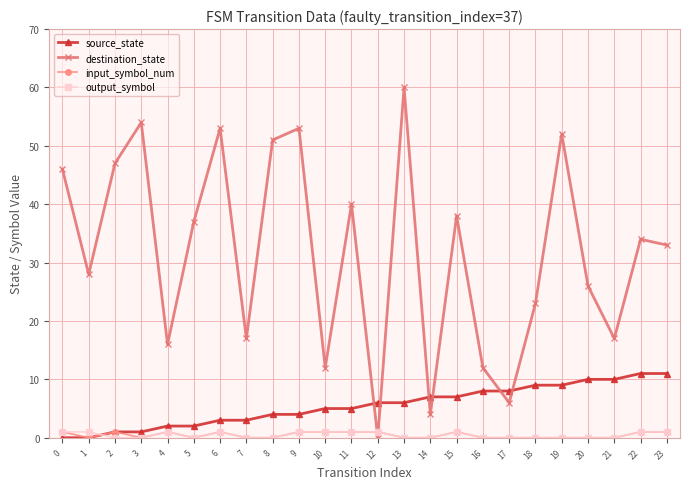

Is the value of source_state at 2 greater than the value of destination_state at 21?

No